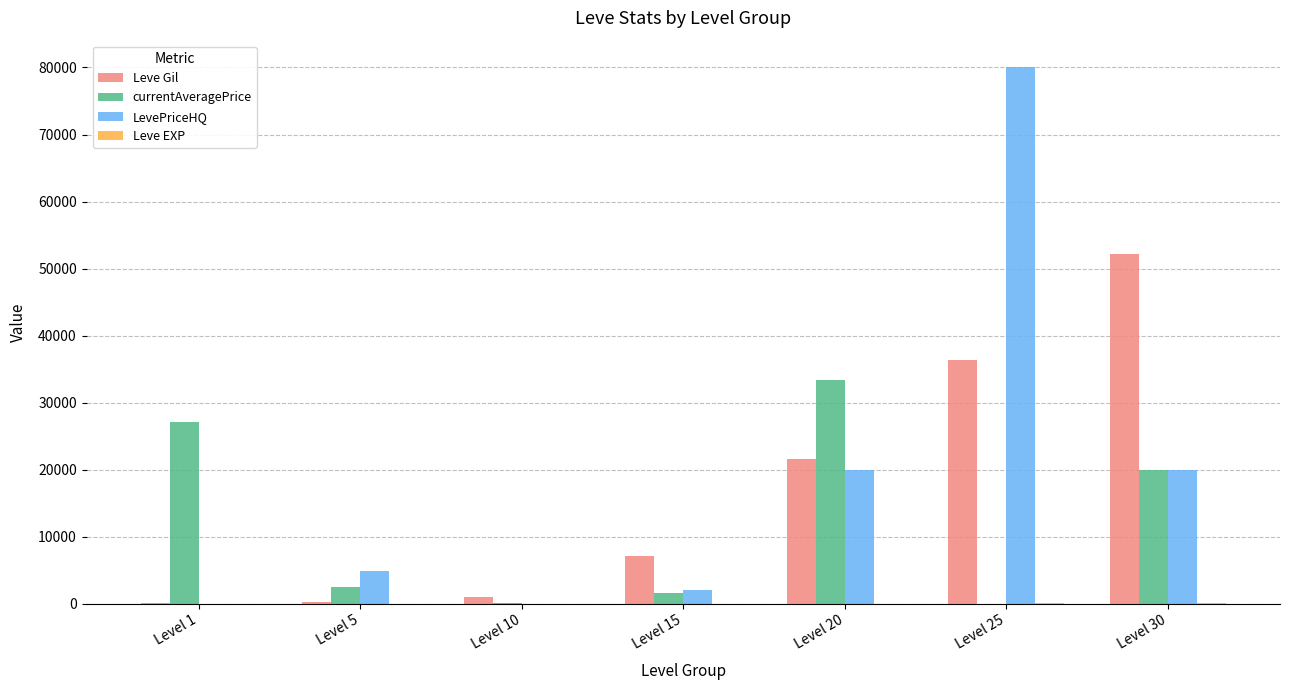

Between Level 20 and Level 25, which series saw the biggest shift?

LevePriceHQ